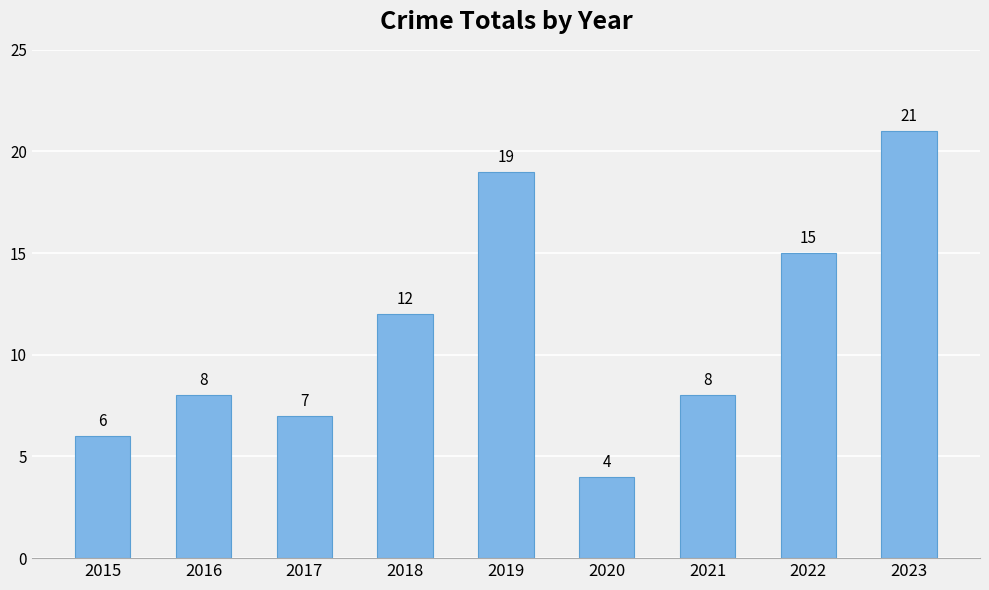

Reading left to right, extract all data points from this chart.

6	8	7	12	19	4	8	15	21